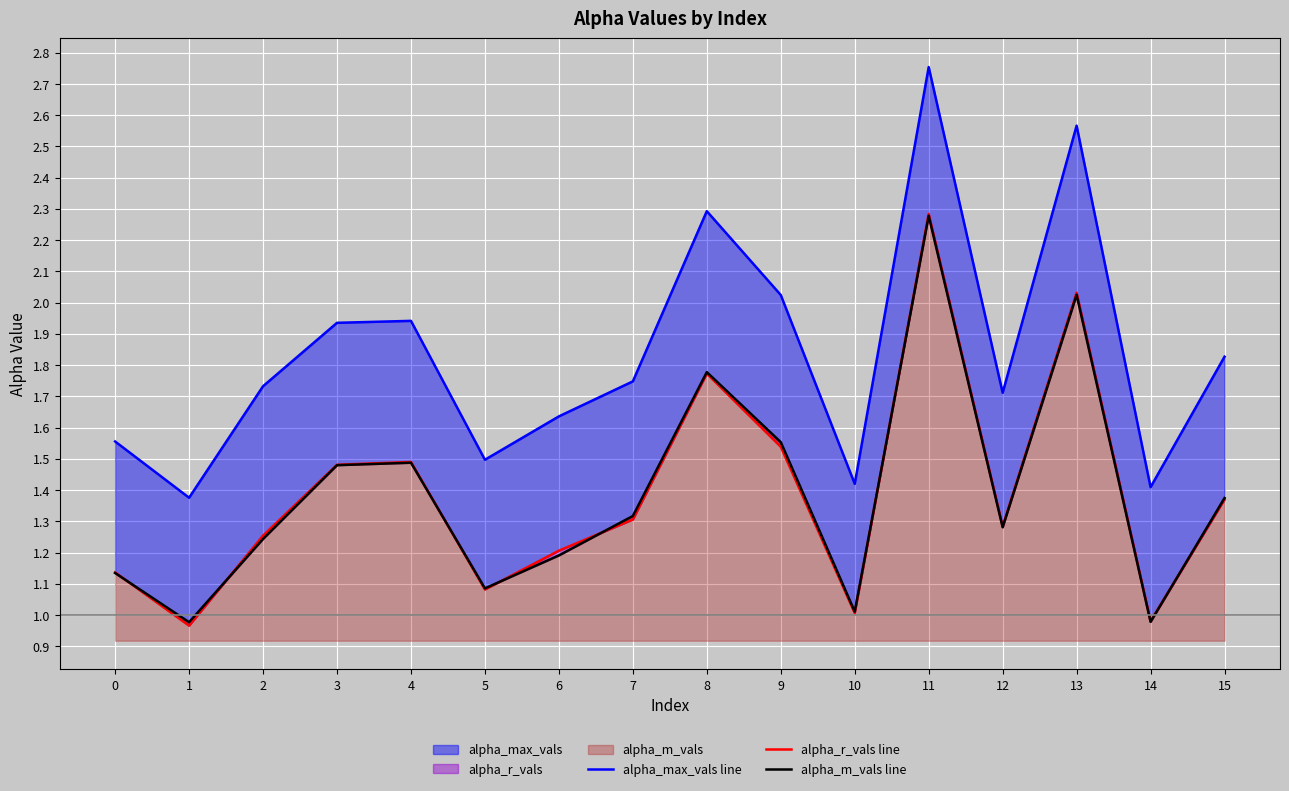

Reading left to right, extract all data points from this chart.

alpha_max_vals line: 1.6	1.4	1.7	1.9	1.9	1.5	1.6	1.7	2.3	2.0	1.4	2.8	1.7	2.6	1.4	1.8
alpha_r_vals line: 1.1	1.0	1.3	1.5	1.5	1.1	1.2	1.3	1.8	1.5	1.0	2.3	1.3	2.0	1.0	1.4
alpha_m_vals line: 1.1	1.0	1.2	1.5	1.5	1.1	1.2	1.3	1.8	1.6	1.0	2.3	1.3	2.0	1.0	1.4